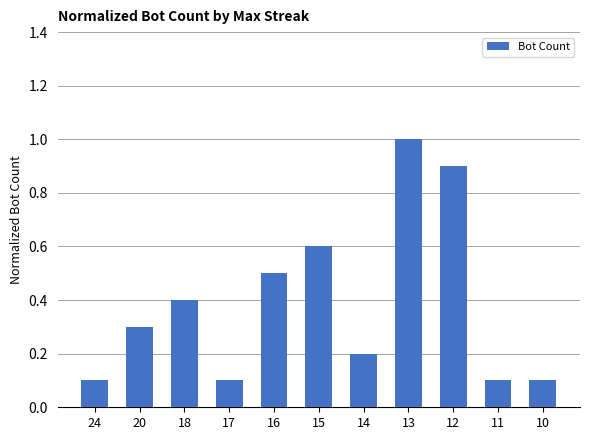

Reading right to left, list all the values displayed in this chart.

10=0.1	11=0.1	12=0.9	13=1.0	14=0.2	15=0.6	16=0.5	17=0.1	18=0.4	20=0.3	24=0.1